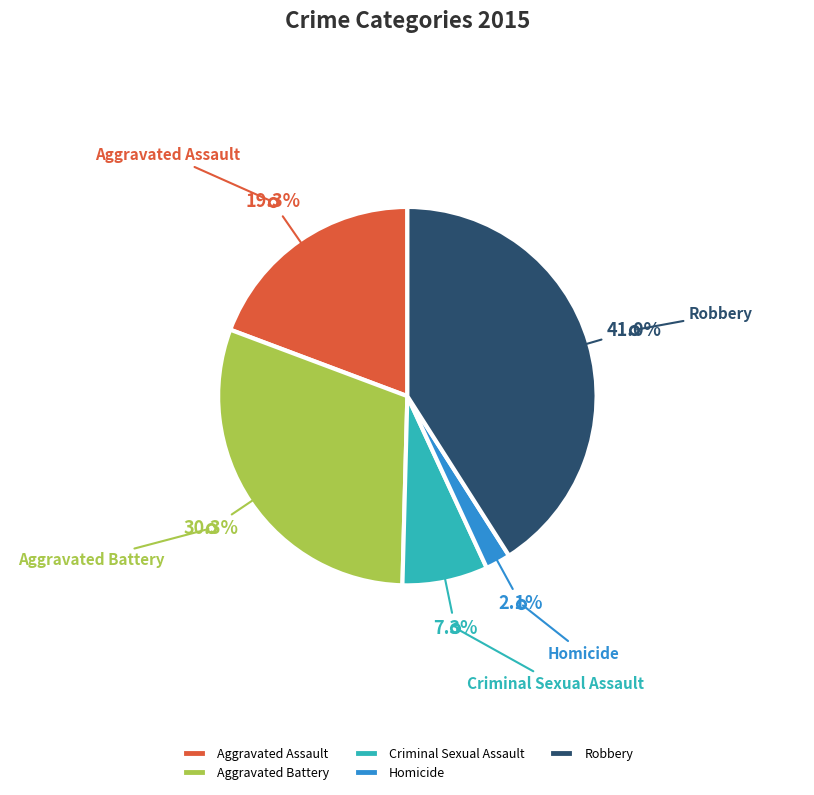

Which category has the smallest portion of the pie?

Homicide